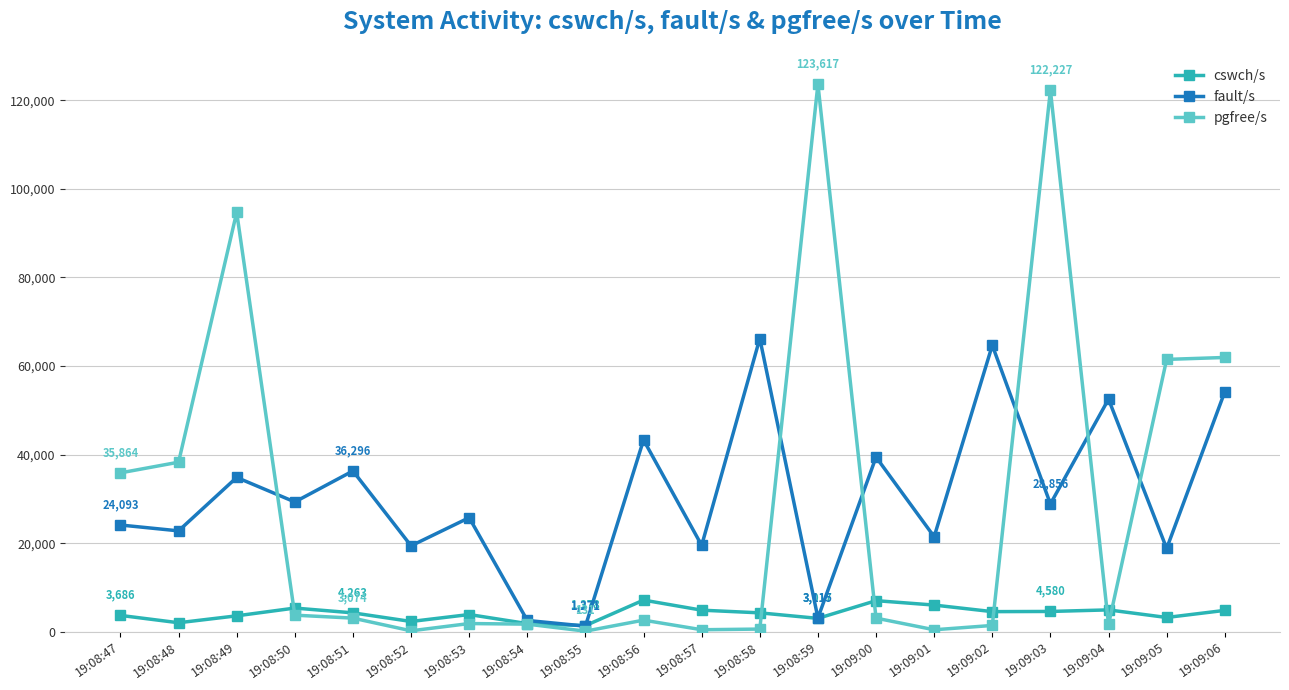

The value of fault/s at 19:08:58 is 19923. True or false?

False